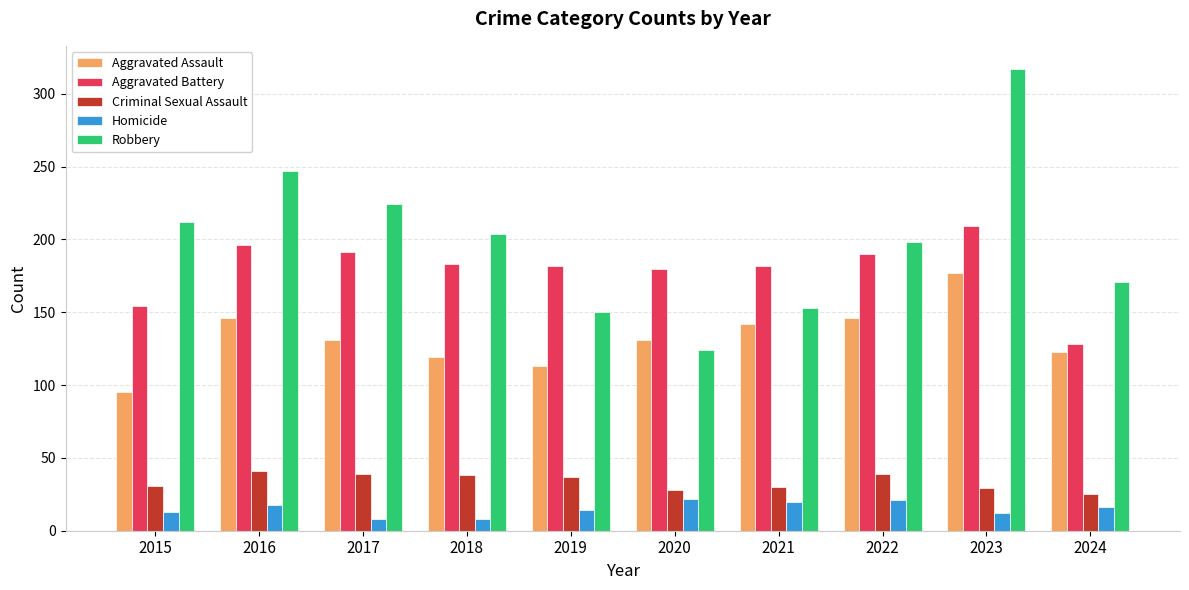

Read the Robbery value at 2023, to the nearest 10.

320